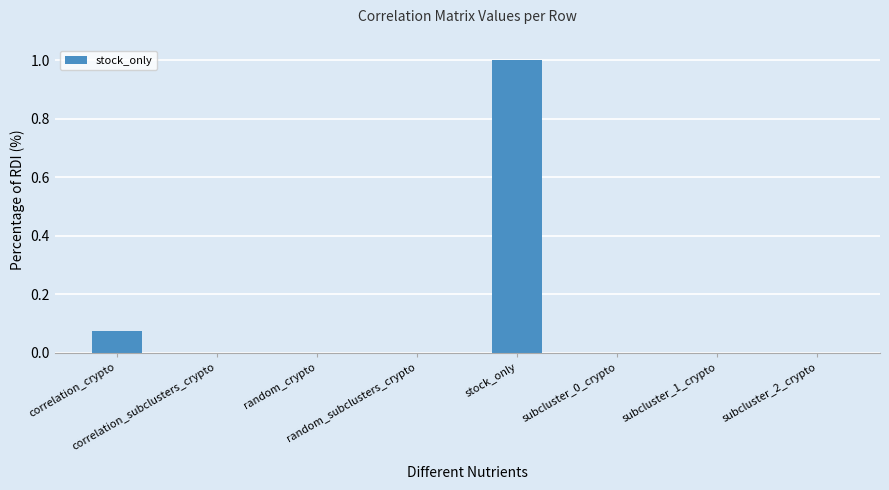

What is the sum of all values?

1.1